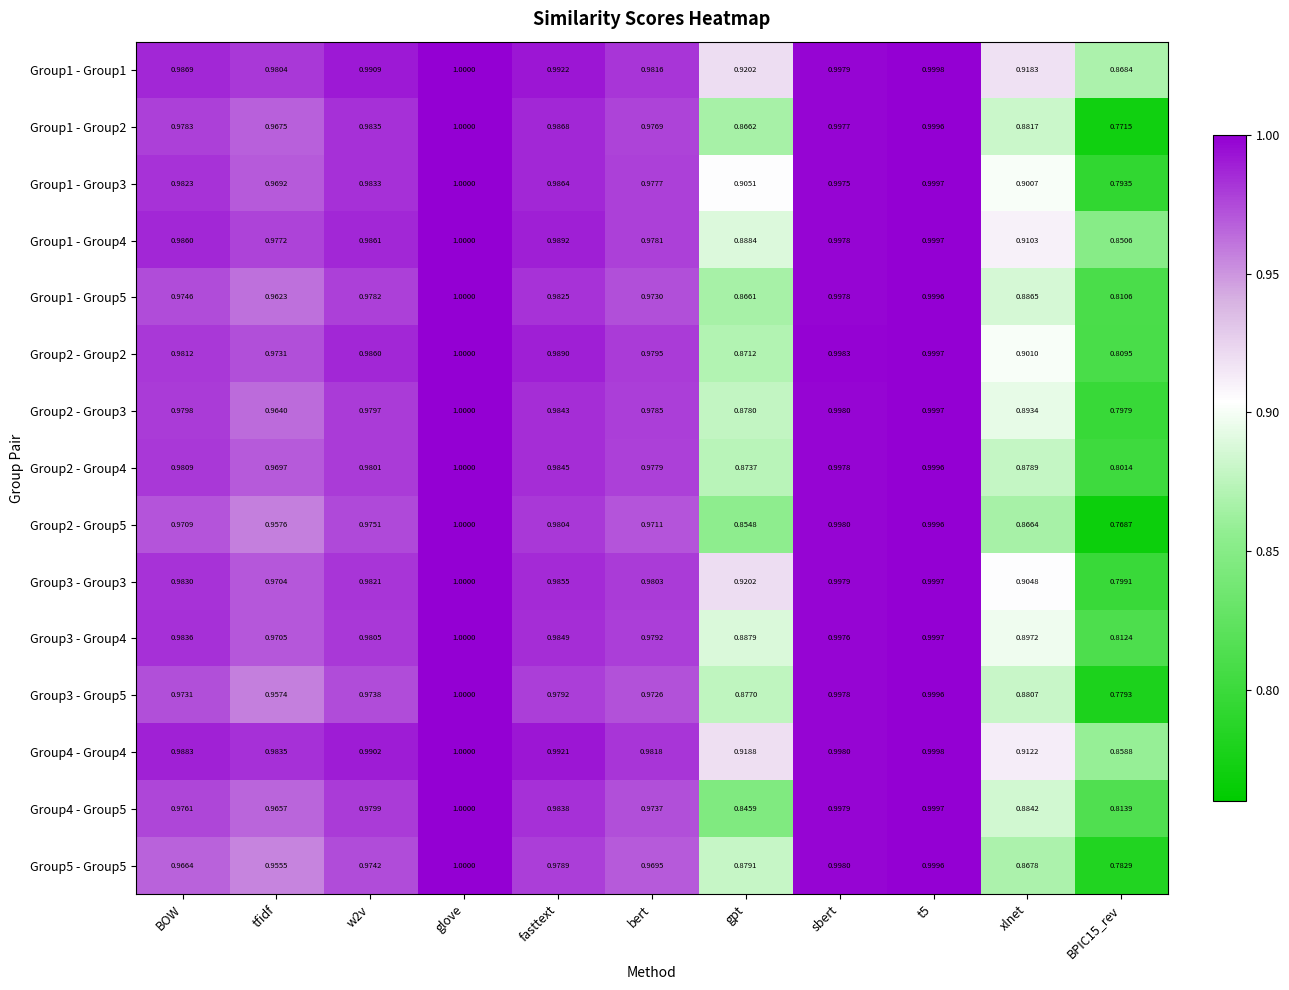

At which label does Group2 - Group3 reach its peak?

glove